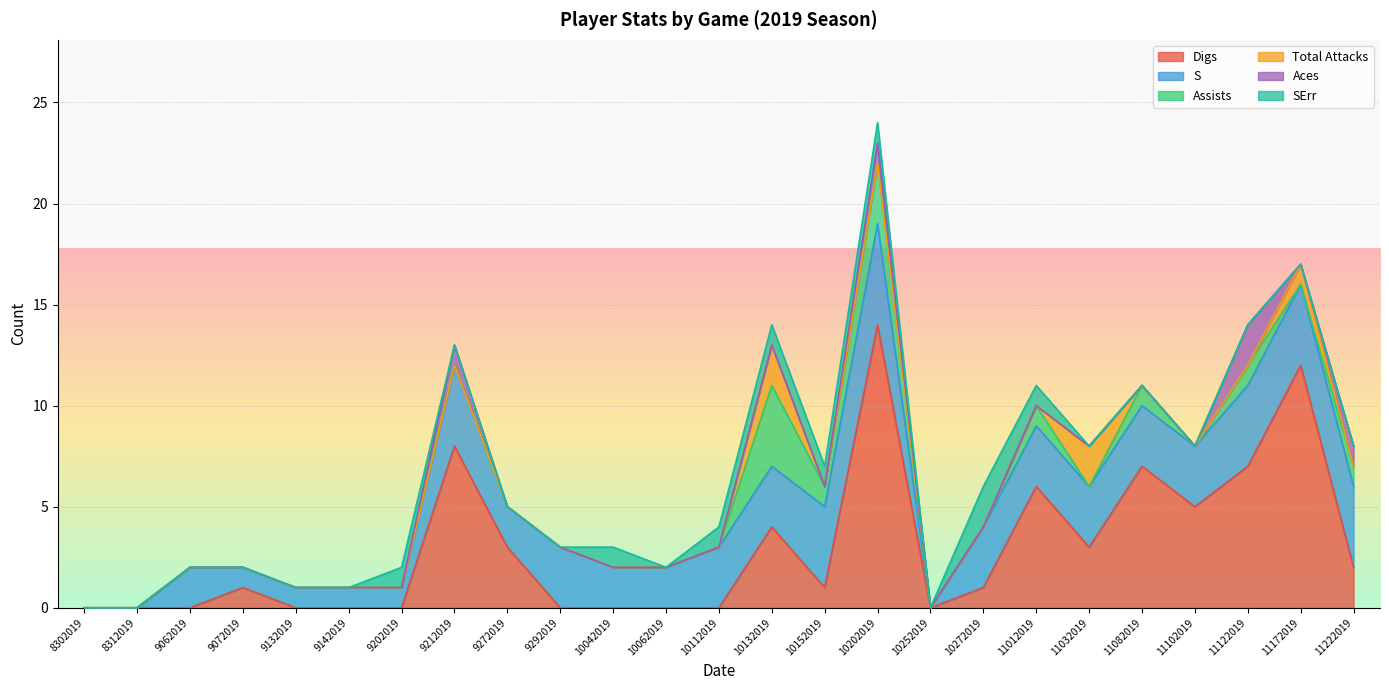

Which series has the largest range (max minus min)?

Digs